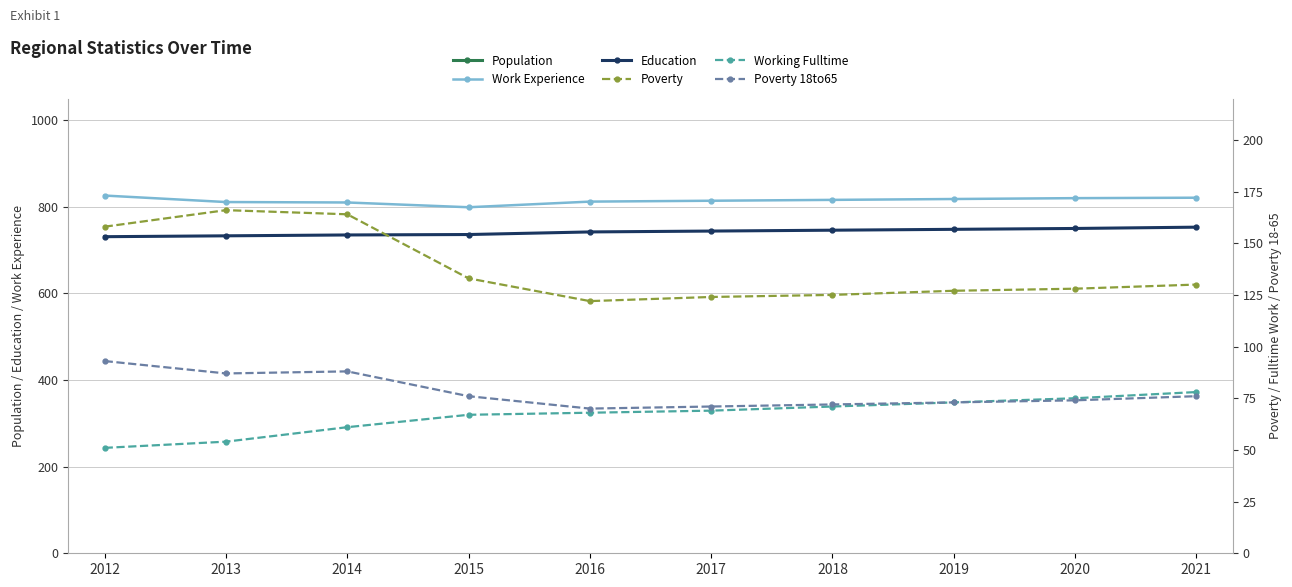

Reading left to right, extract all data points from this chart.

Population: 2012=7255	2013=7319	2014=7219	2015=7140	2016=7073	2017=7085	2018=7105	2019=7125	2020=7144	2021=7164
Work Experience: 2012=826	2013=811	2014=810	2015=799	2016=812	2017=814	2018=816	2019=818	2020=820	2021=821
Education: 2012=731	2013=733	2014=735	2015=736	2016=742	2017=744	2018=746	2019=748	2020=750	2021=753
Poverty: 2012=158	2013=166	2014=164	2015=133	2016=122	2017=124	2018=125	2019=127	2020=128	2021=130
Working Fulltime: 2012=51	2013=54	2014=61	2015=67	2016=68	2017=69	2018=71	2019=73	2020=75	2021=78
Poverty 18to65: 2012=93	2013=87	2014=88	2015=76	2016=70	2017=71	2018=72	2019=73	2020=74	2021=76